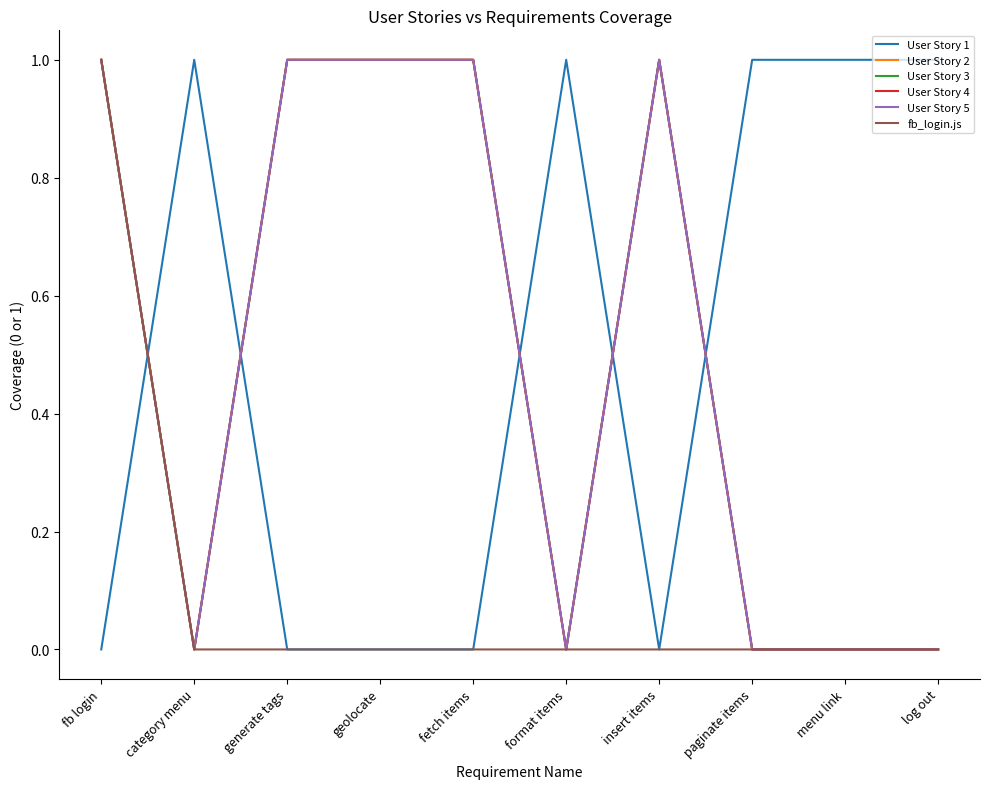

Where is fb_login.js nearest to the value 0?

category menu